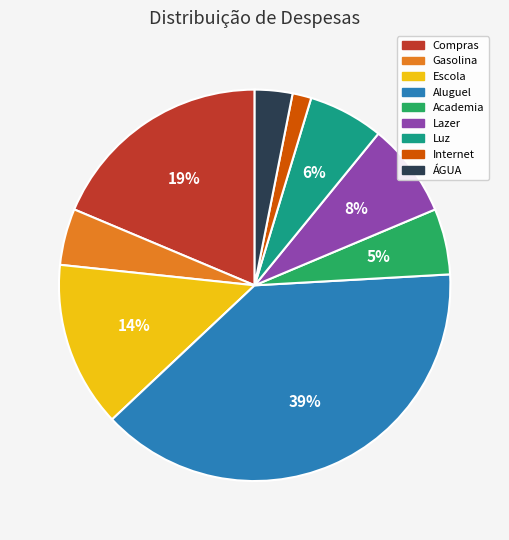

Combined, do Gasolina and Escola account for over 50%?

No